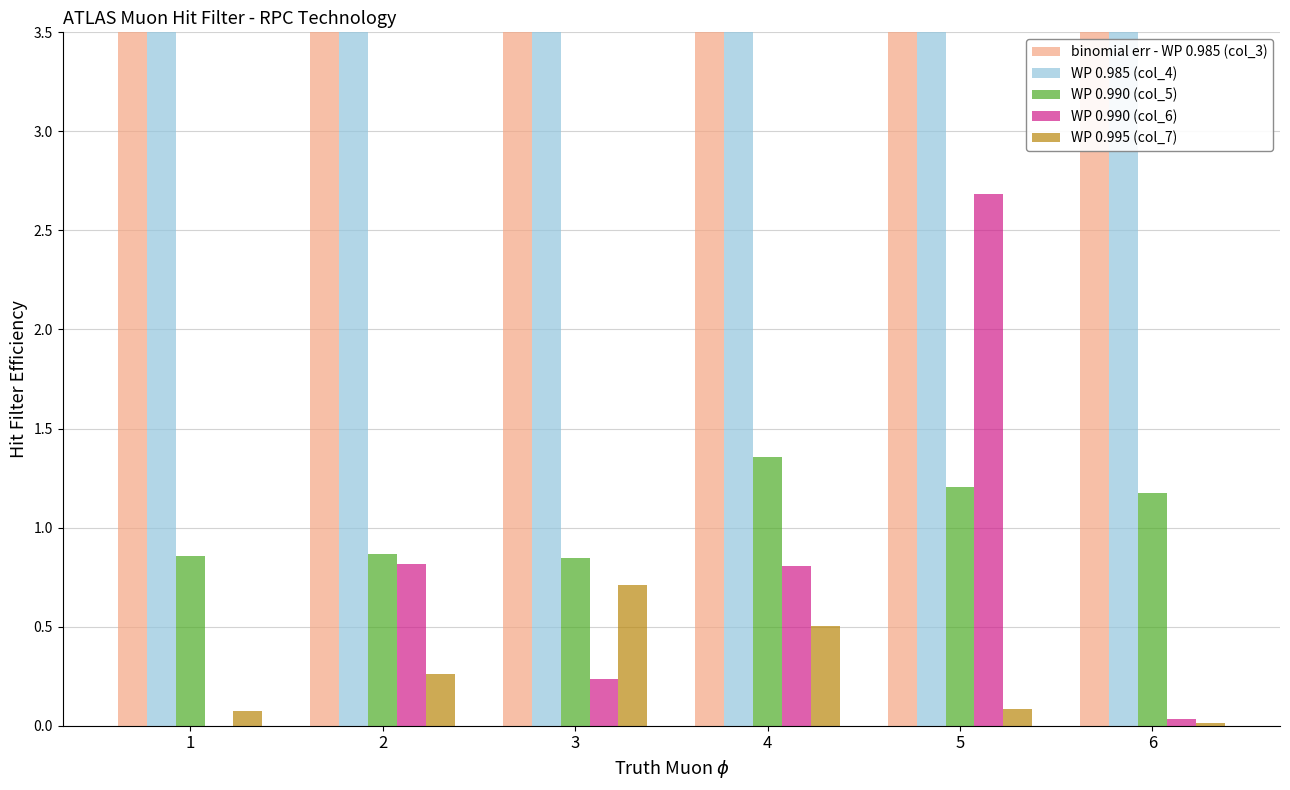

What is the total value across all series at 3?

36.4